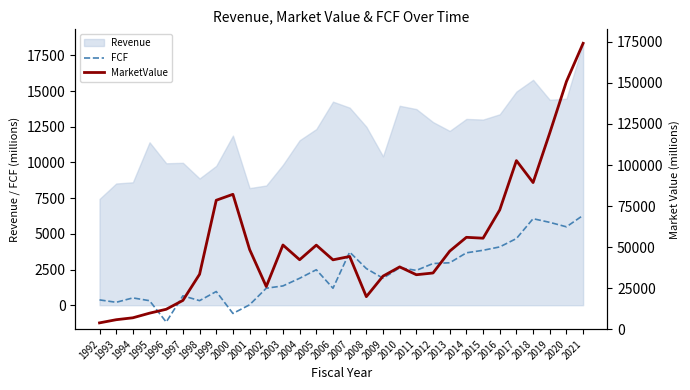

Is it true that MarketValue equals 170378.6 at 2019?

False